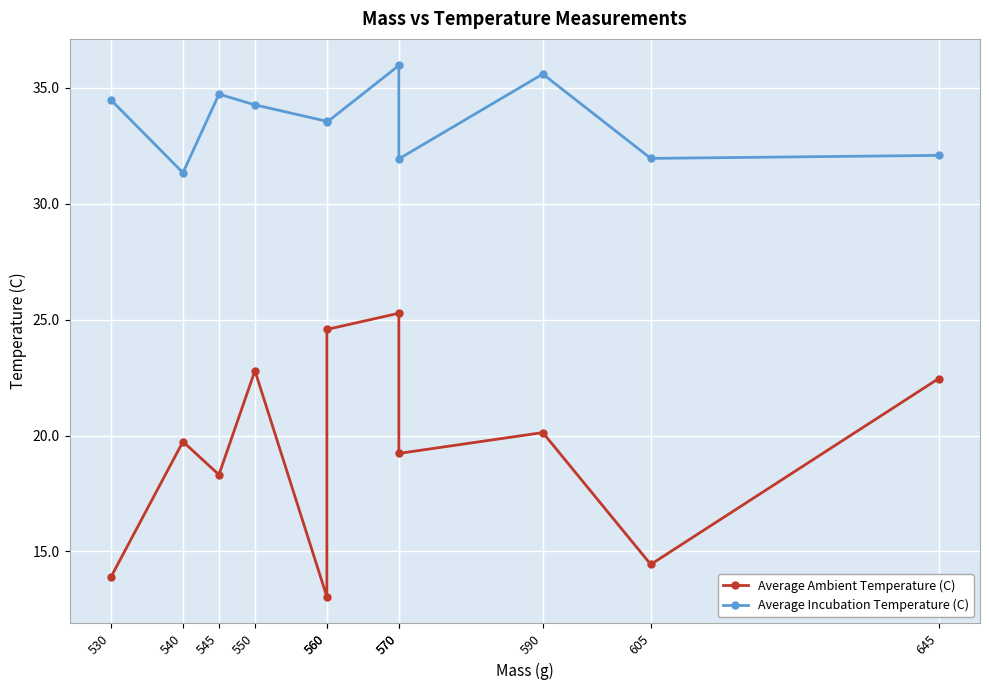

Is it true that Average Incubation Temperature (C) equals 51.3 at 560?

False